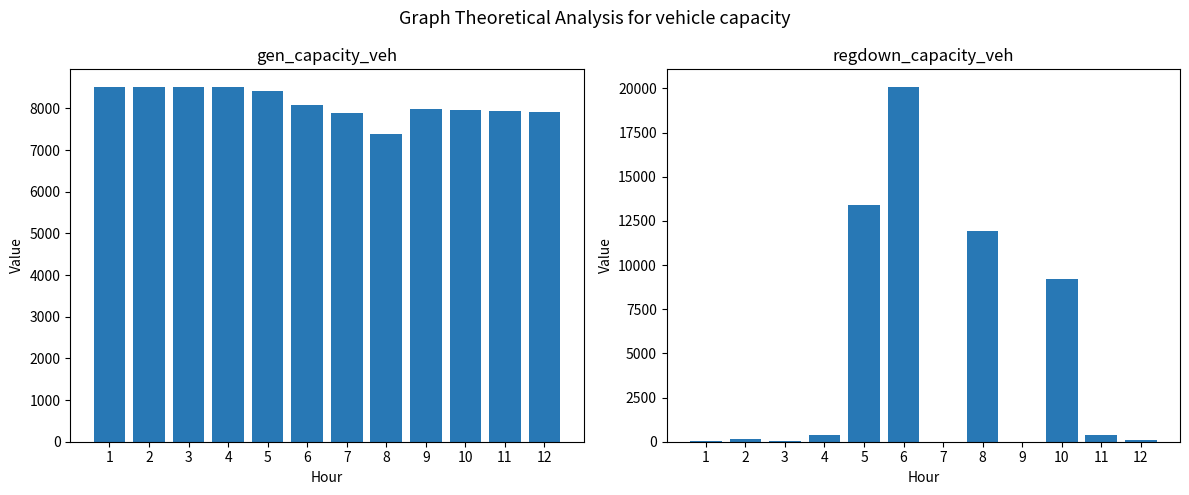

What is the difference between the regdown_capacity_veh values at 1 and 8?

11911.3